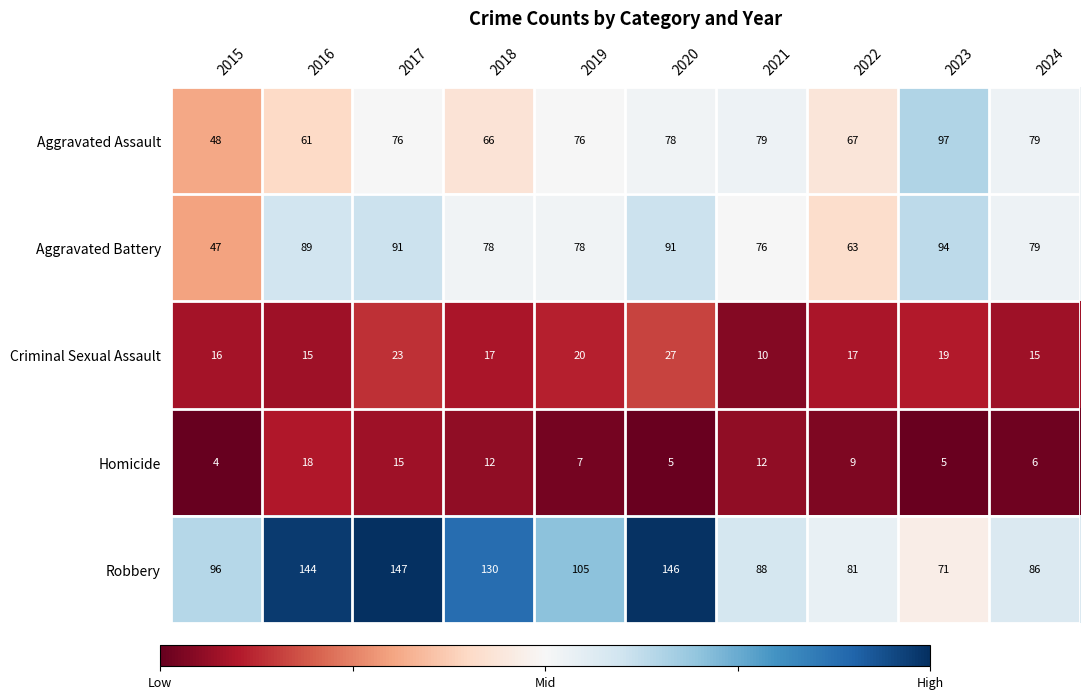

What is the difference between the second highest and minimum values in the Criminal Sexual Assault series?

13